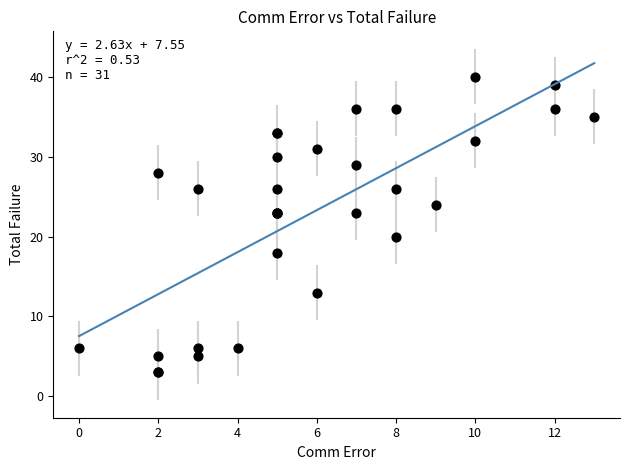

What Y value in the scatter plot is closest to 21?

20